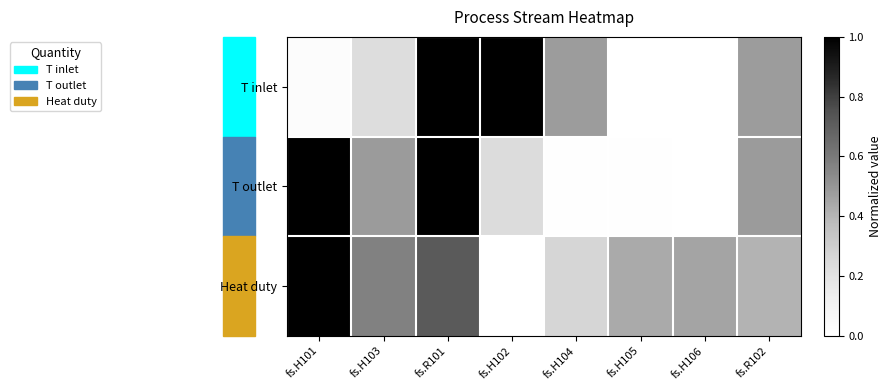

Reading right to left, extract all data points from this chart.

T inlet: fs.R102=0.5	fs.H106=0.0	fs.H105=0.0	fs.H104=0.5	fs.H102=1.0	fs.R101=1.0	fs.H103=0.2	fs.H101=0.0
T outlet: fs.R102=0.5	fs.H106=0.0	fs.H105=0.0	fs.H104=0.0	fs.H102=0.2	fs.R101=1.0	fs.H103=0.5	fs.H101=1.0
Heat duty: fs.R102=0.4	fs.H106=0.5	fs.H105=0.4	fs.H104=0.3	fs.H102=0.0	fs.R101=0.7	fs.H103=0.6	fs.H101=1.0